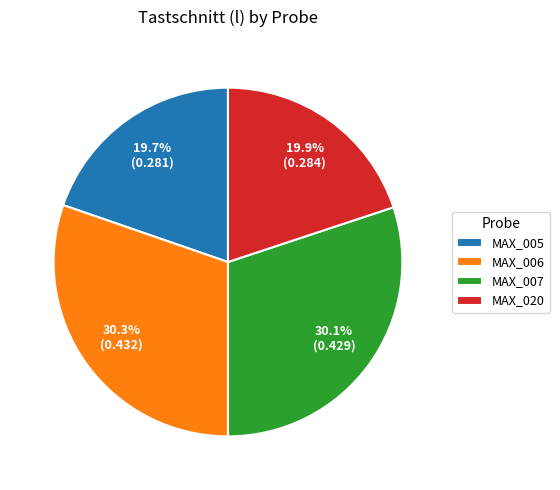

How many segments does this pie chart have?

4